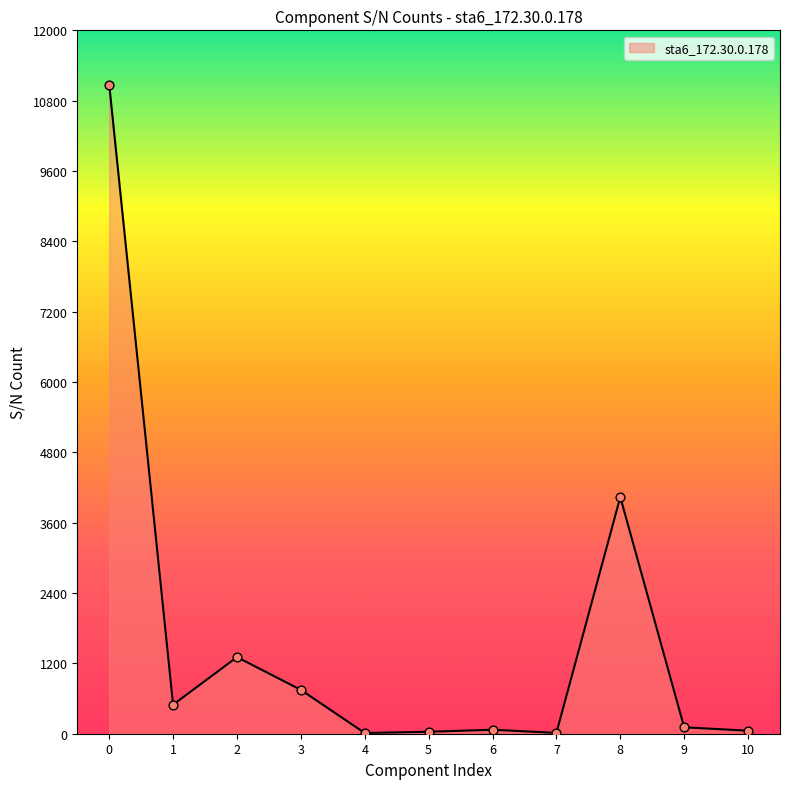

What is the change in value from 2 to 3?

-559